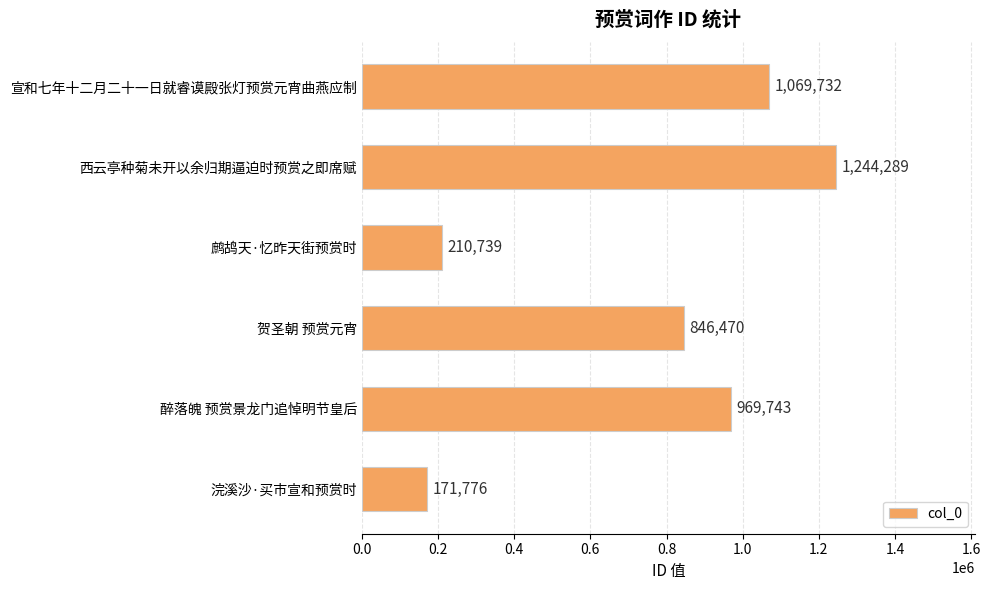

What is the greatest value displayed?

1244289